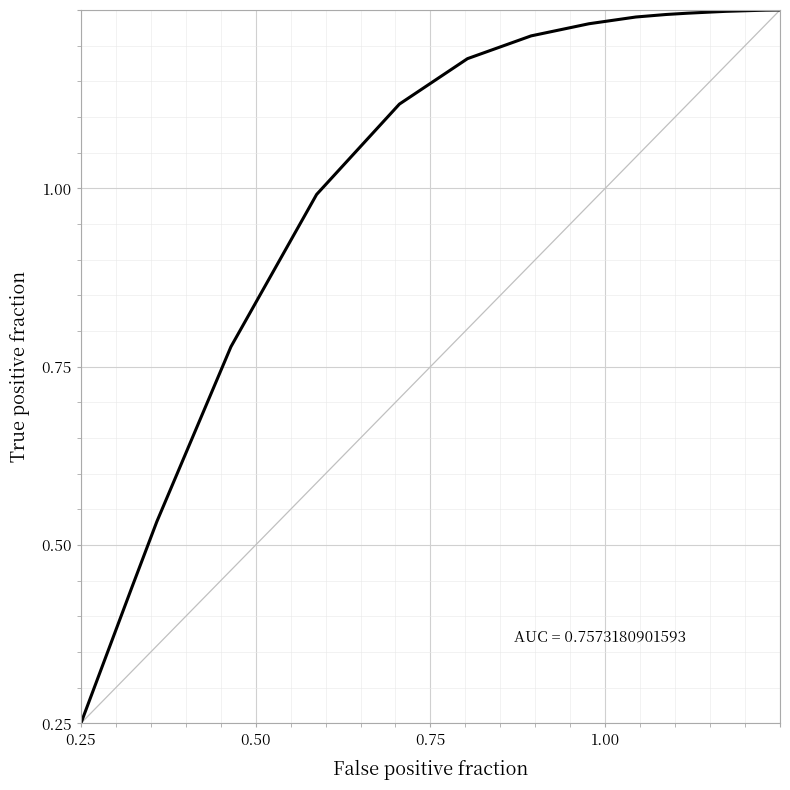

How many series are shown in this chart?

1